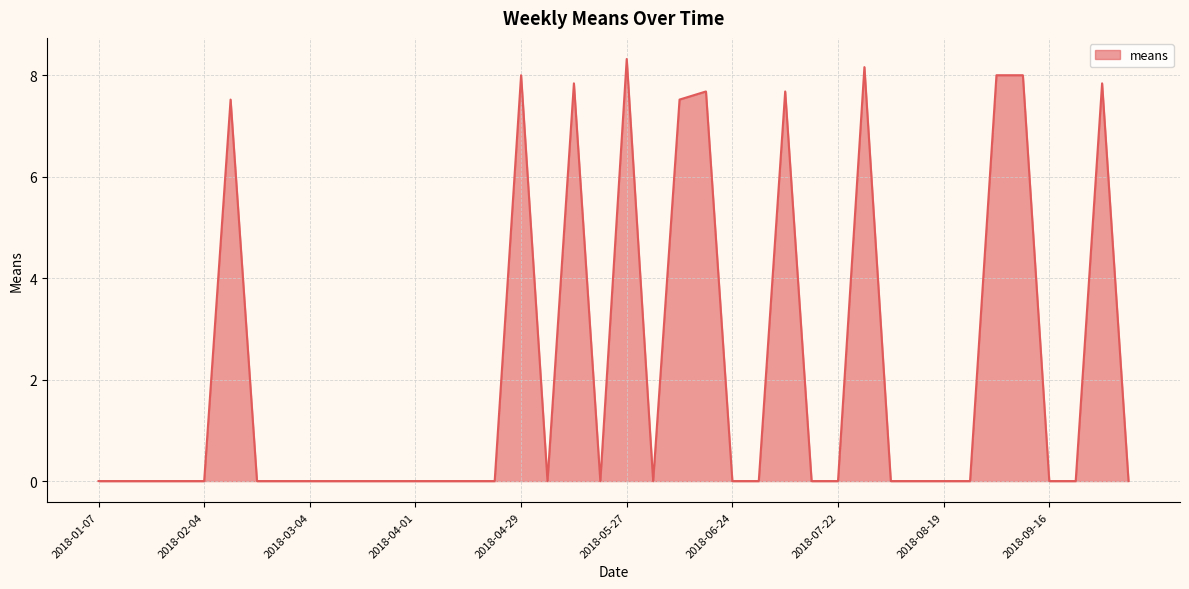

What is the difference between the maximum and minimum values?

8.3